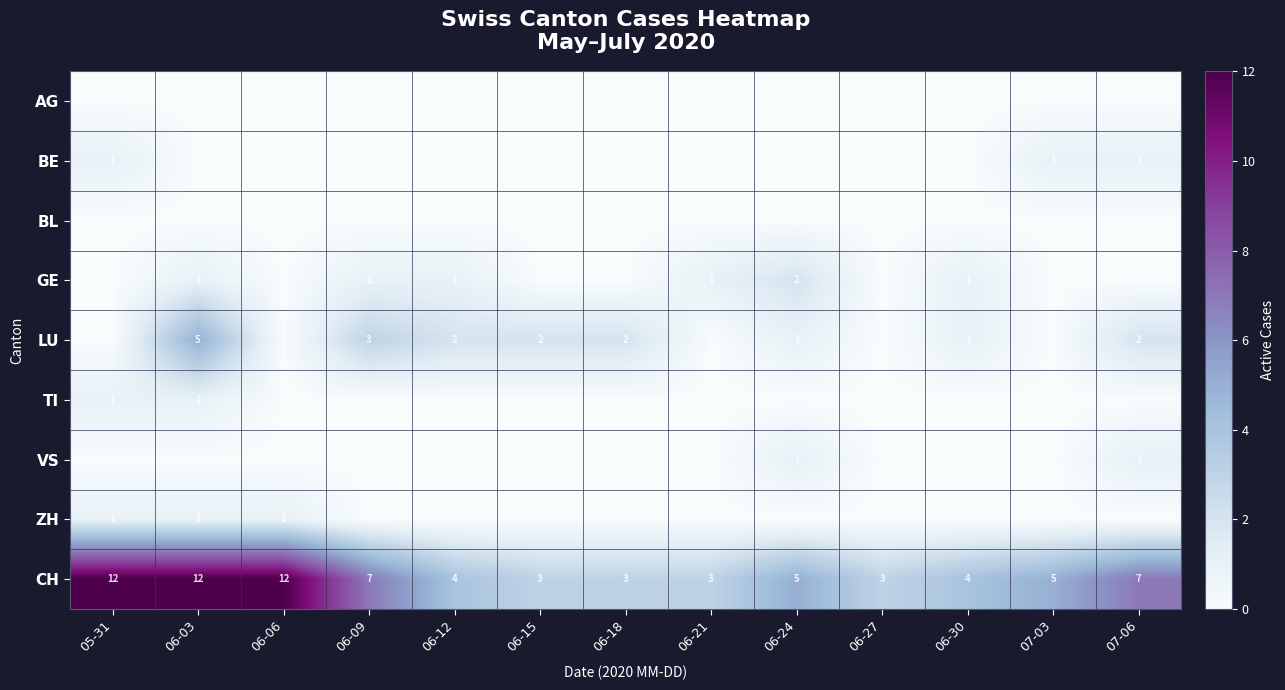

Is it true that CH equals 3 at 06-06?

False